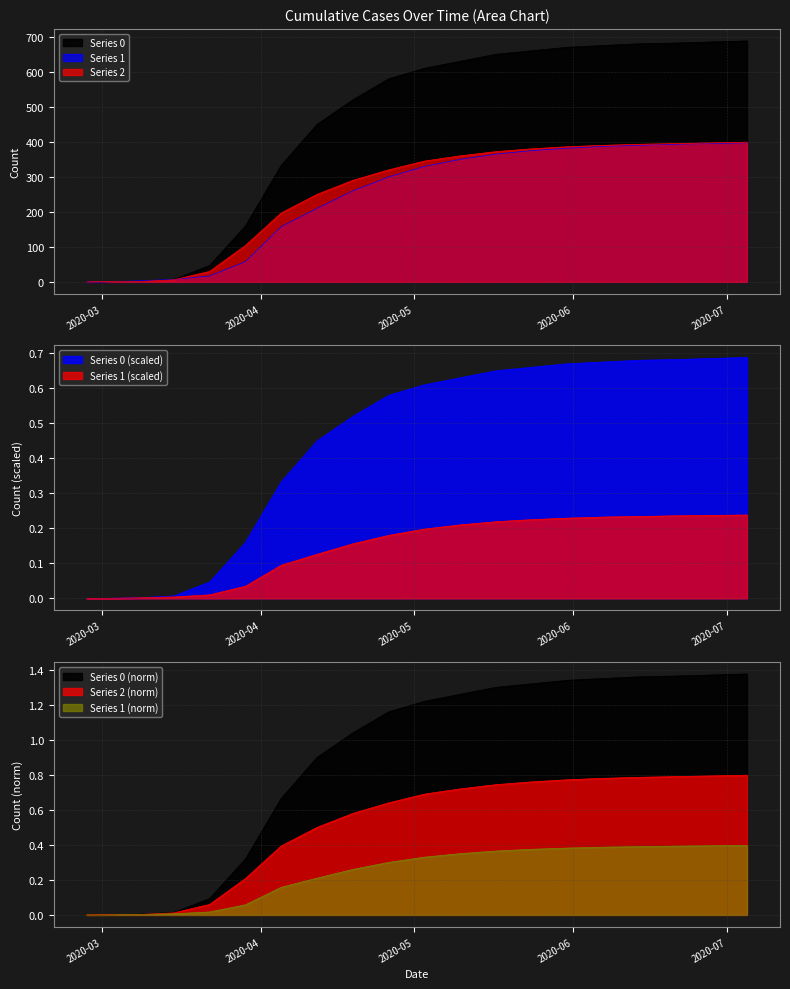

Count the number of categories in the chart.

20